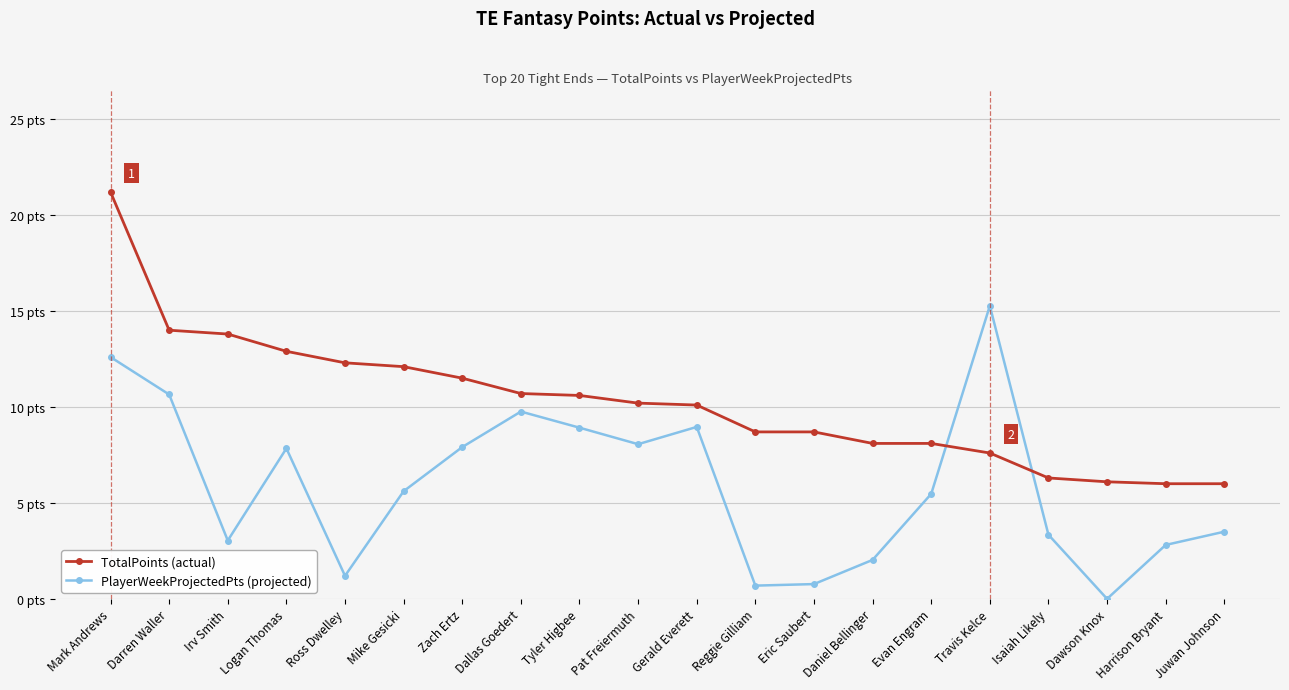

What are all the series names shown in the legend?

TotalPoints (actual), PlayerWeekProjectedPts (projected)